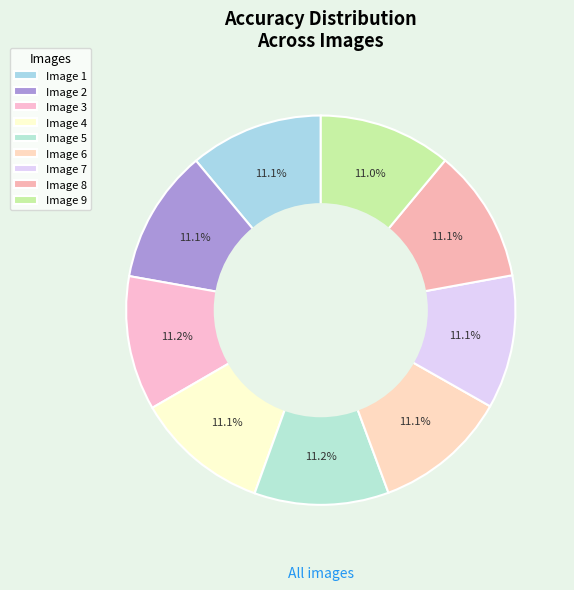

Which category has the smallest portion of the pie?

Image 9